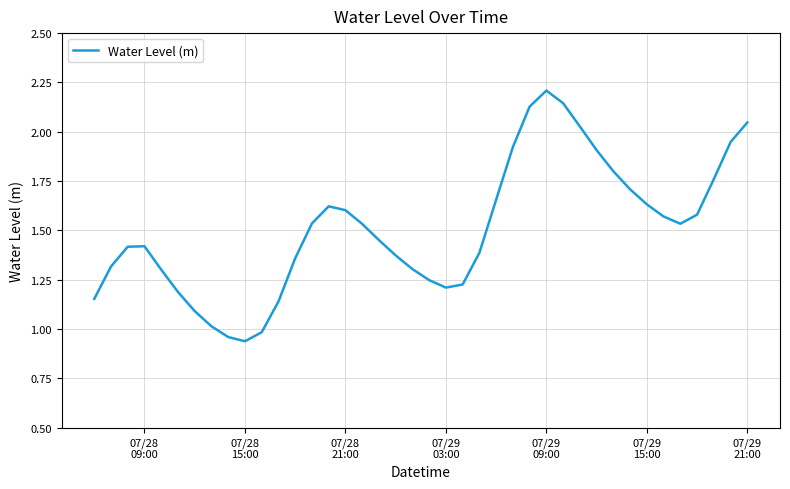

What is the greatest value displayed?

2.2